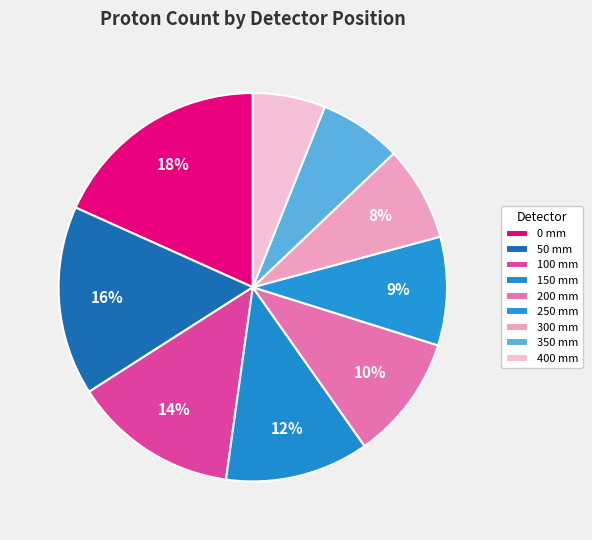

How many slices are in this pie chart?

9